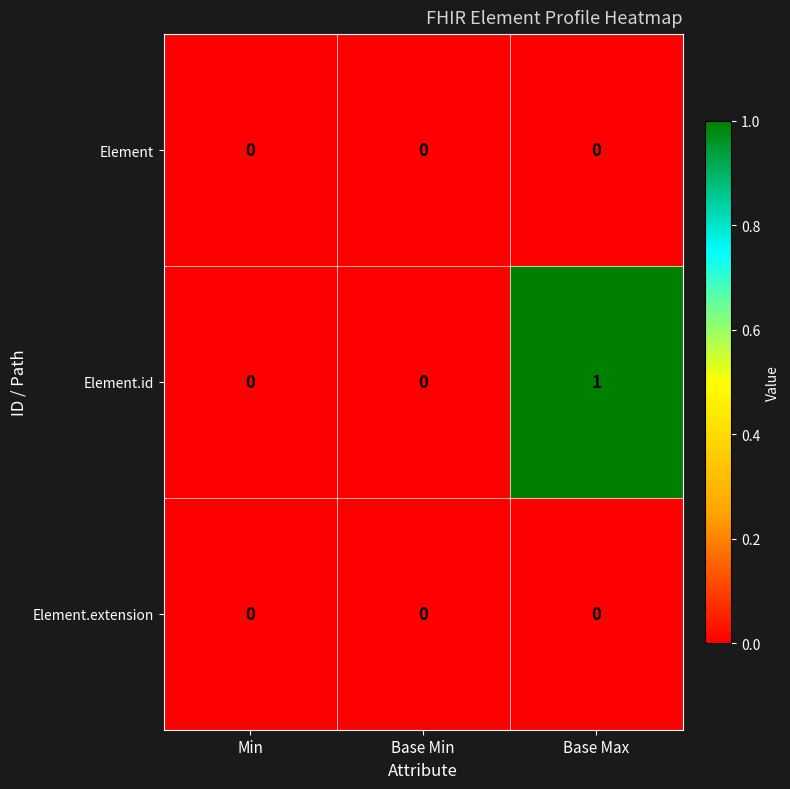

How many data points does each series have?

3